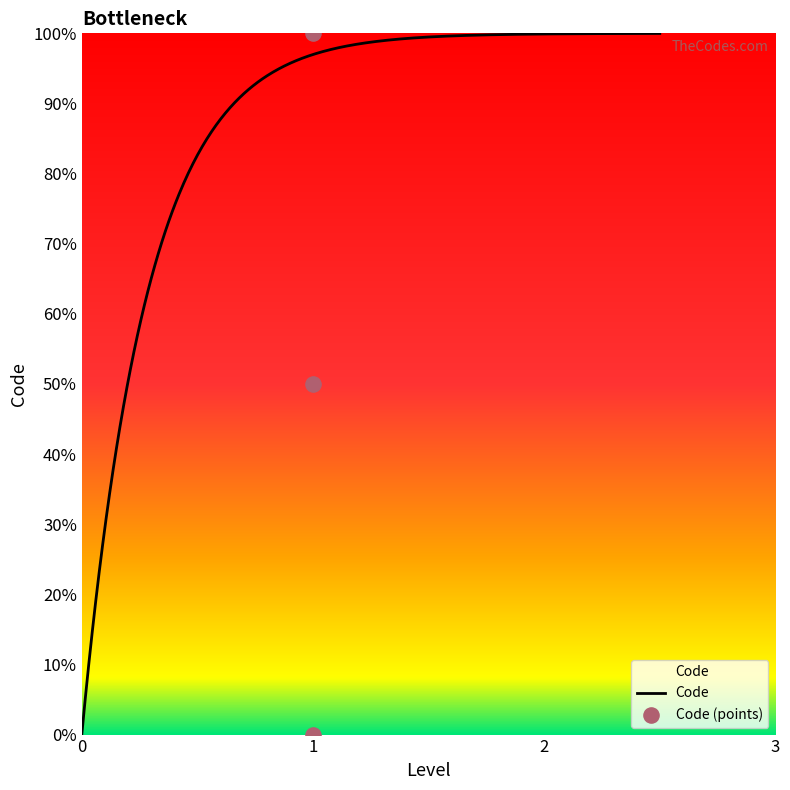

Between 1 and 1, which is larger?

1